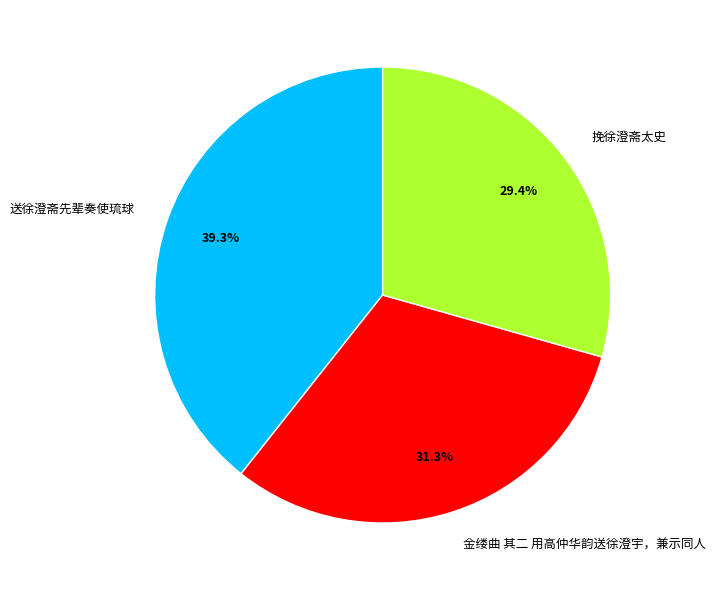

How many slices are in this pie chart?

3